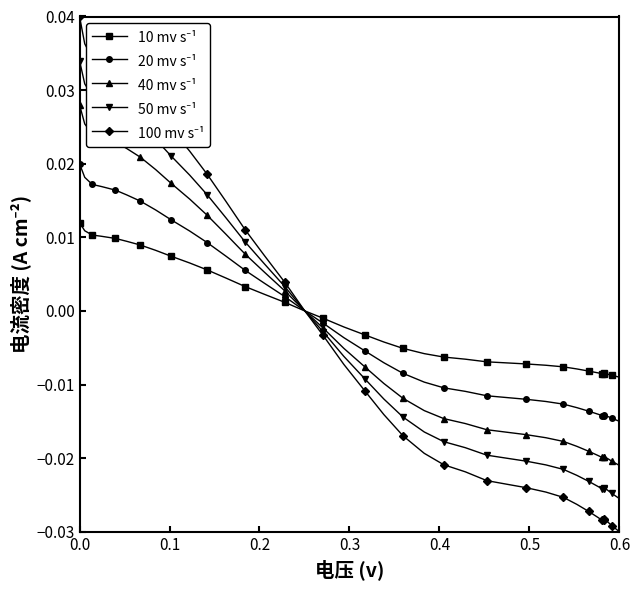

Which series ends up on top after the final intersection of 10 mv s⁻¹ and 100 mv s⁻¹?

10 mv s⁻¹